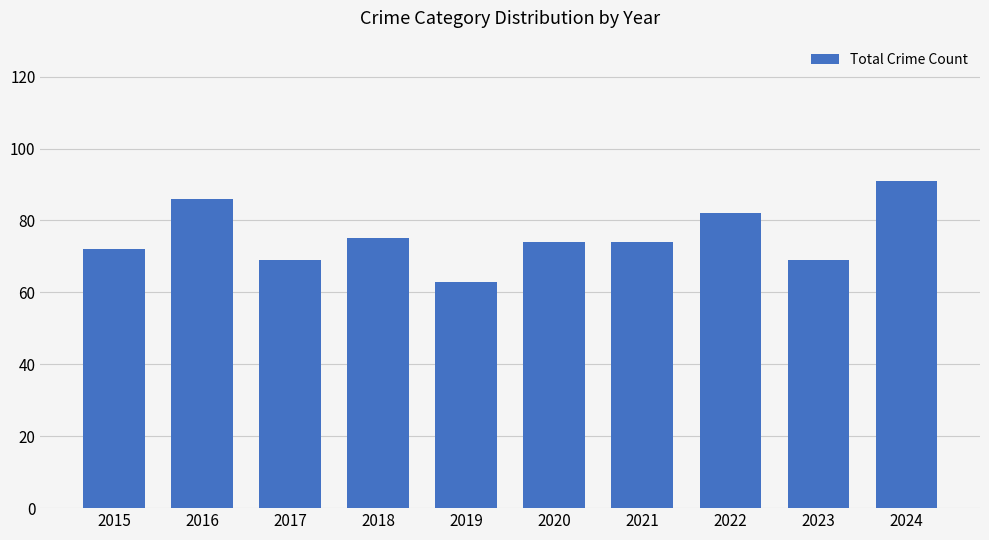

What is the difference between the maximum and minimum values?

28